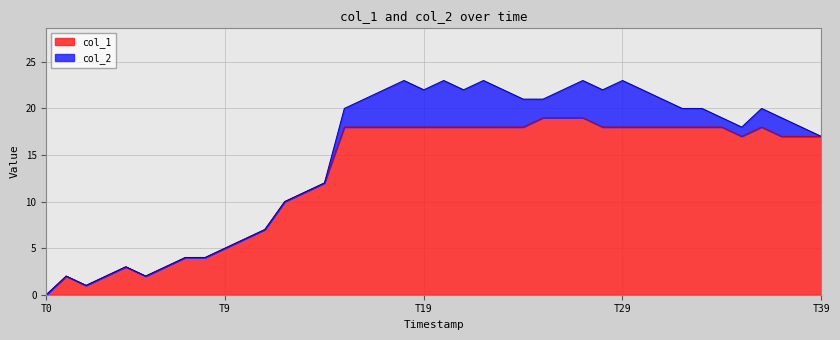

The value of col_1 at T39 is 26. True or false?

False